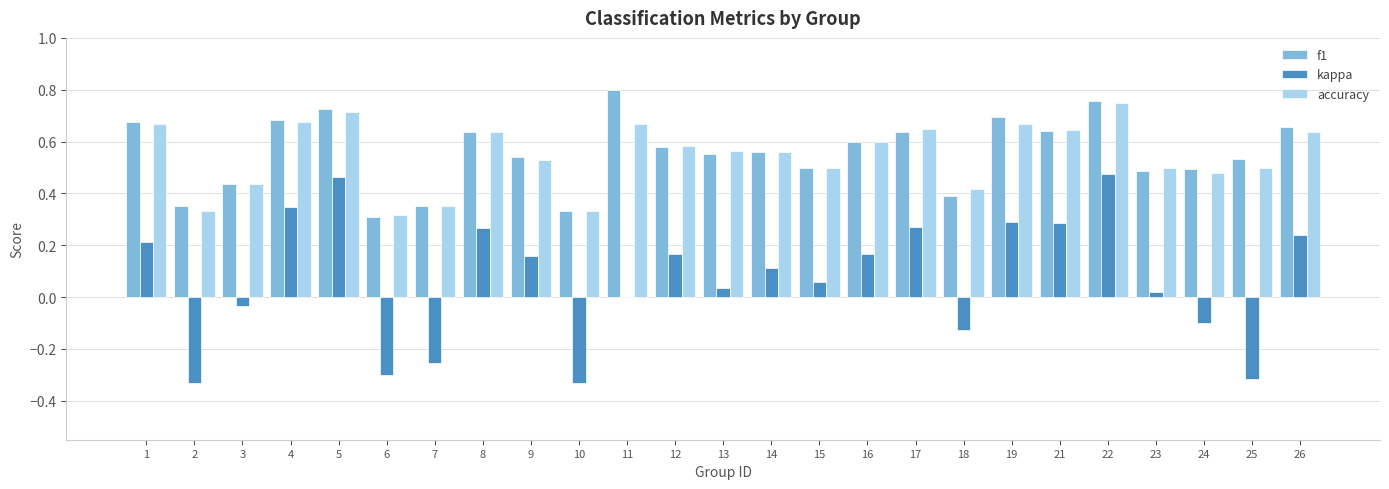

Are the bars grouped side by side (vs. stacked)?

Yes